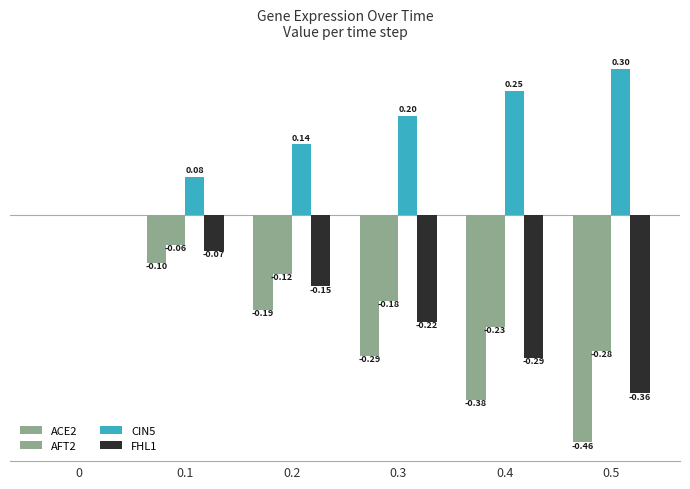

Does the chart contain stacked bars?

No